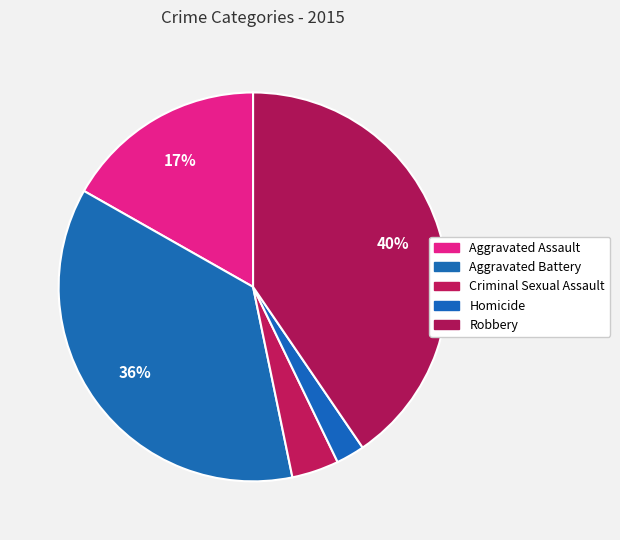

How many slices are in this pie chart?

5